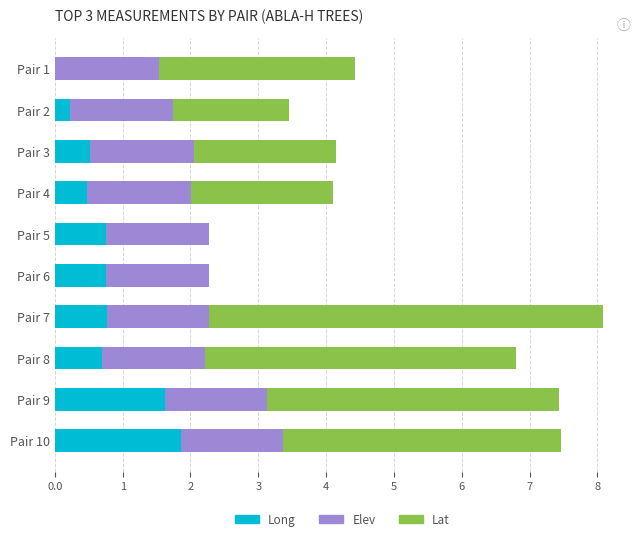

What is the highest value of the Long series?

1.9